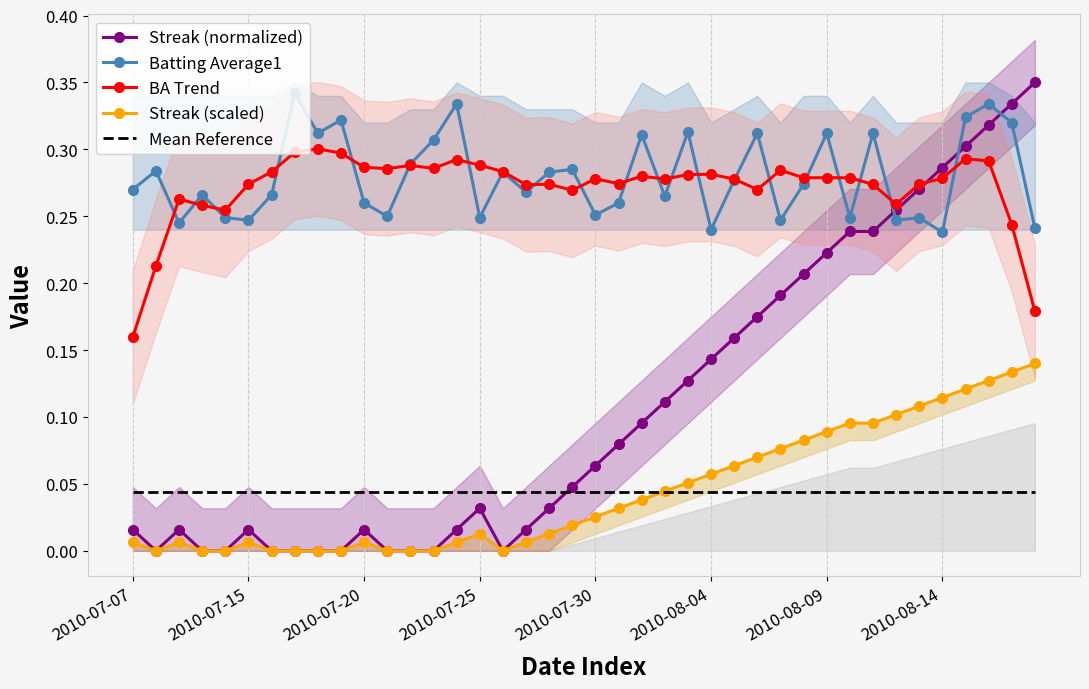

Is it true that Batting Average1 equals 0.5 at 2010-08-09?

False